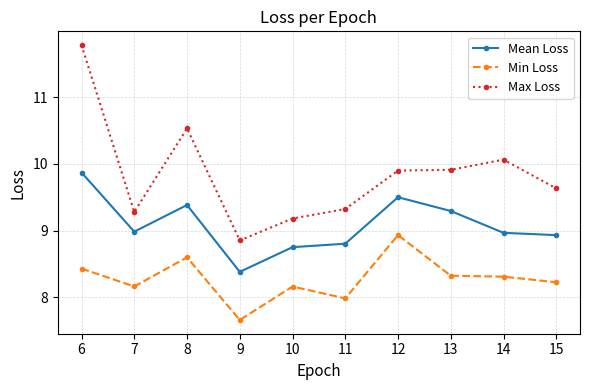

Does the chart have visible grid lines?

Yes